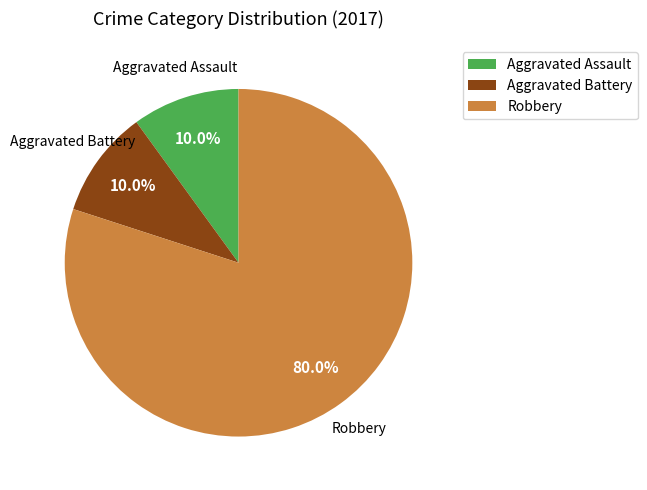

Which category has the biggest portion of the pie?

Robbery